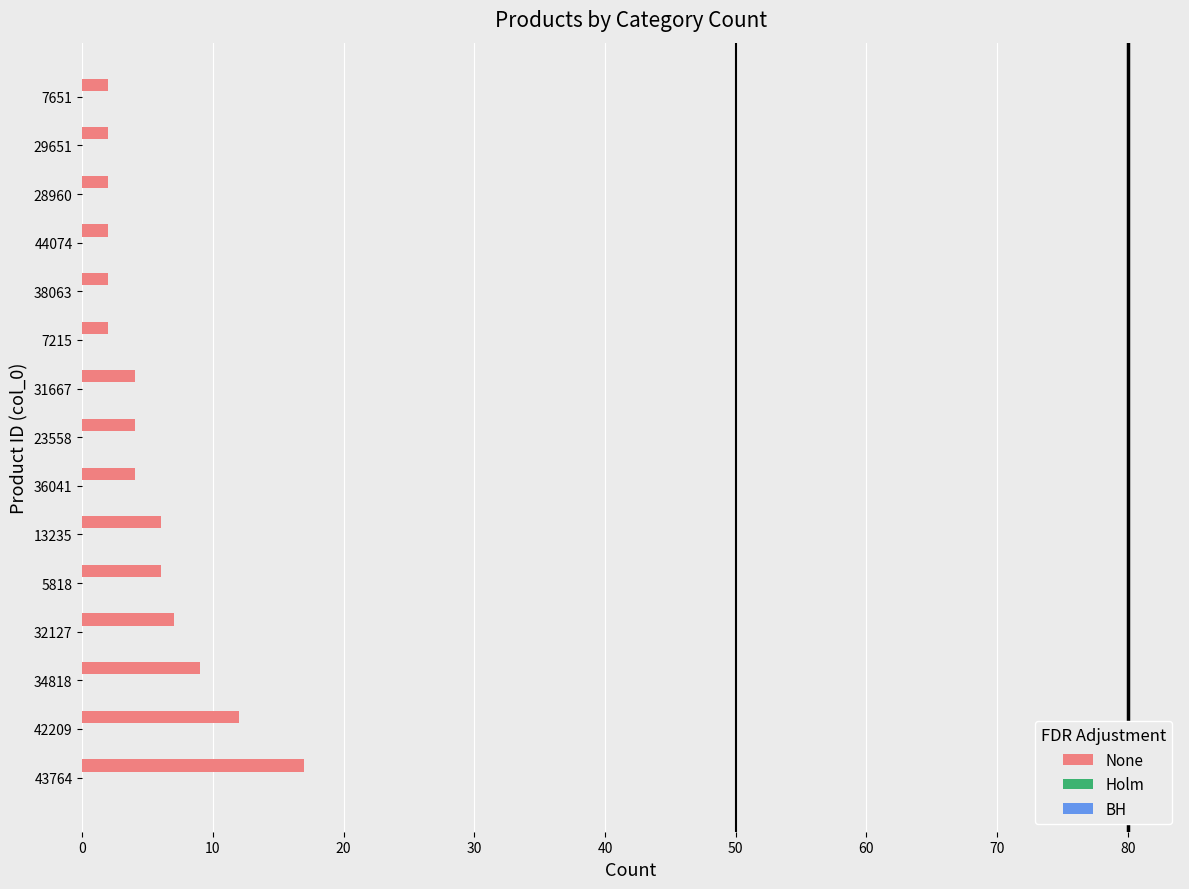

What is the greatest value displayed?

17